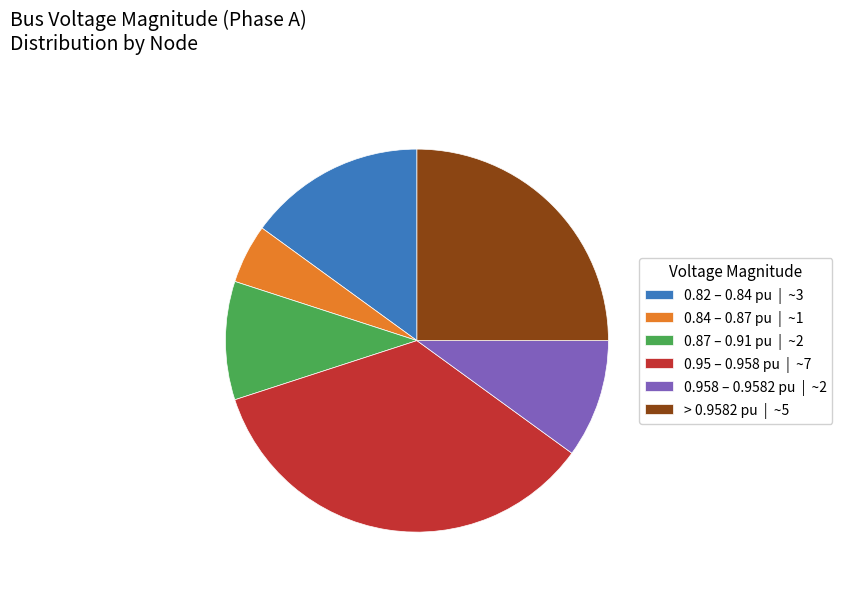

Does any single category account for the majority?

No